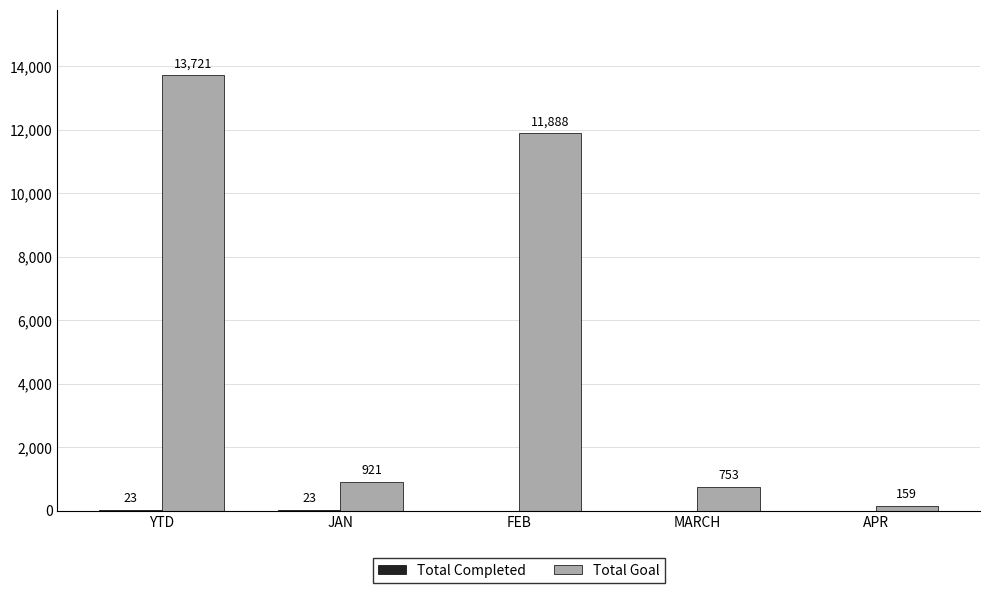

Between YTD and FEB, which series saw the biggest shift?

Total Goal